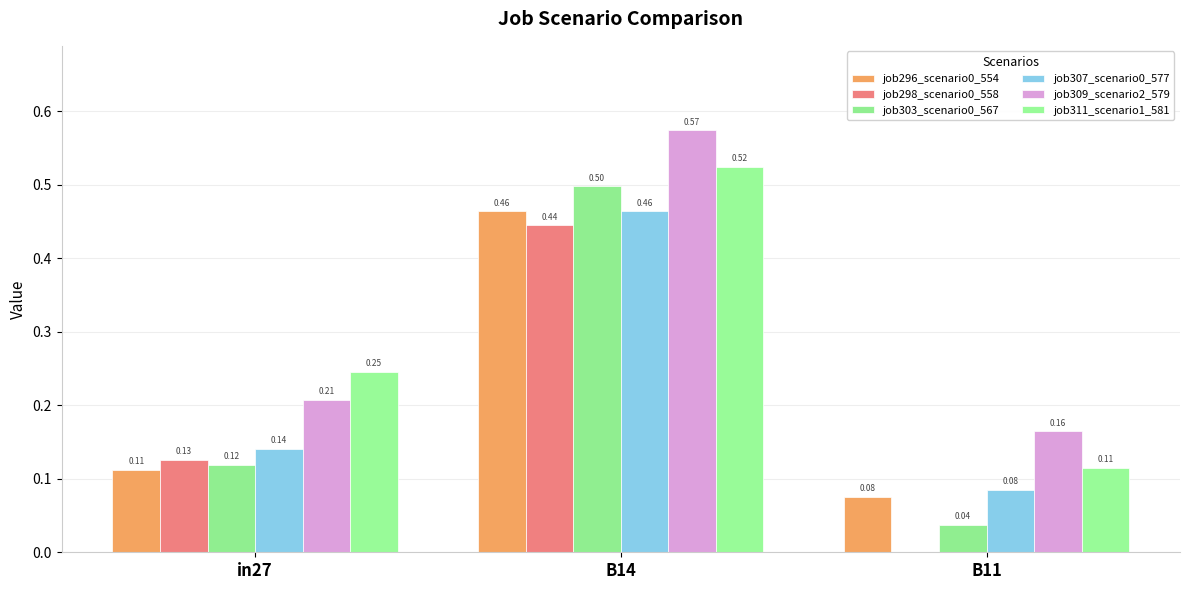

Between B14 and in27, which is larger?

B14